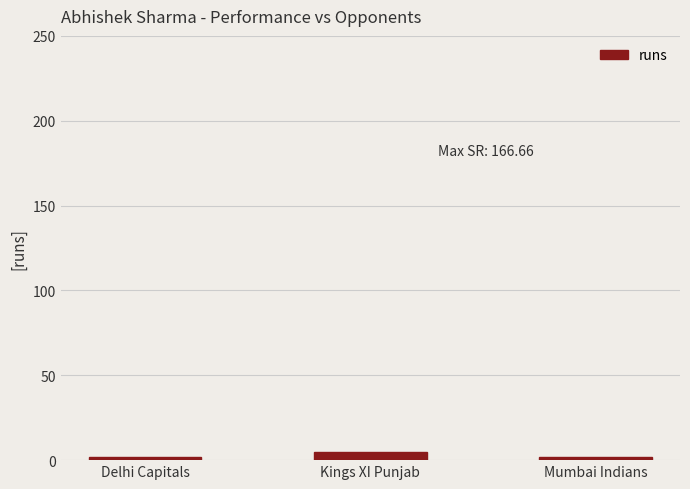

At which category does the chart reach its peak across all series?

Kings XI Punjab